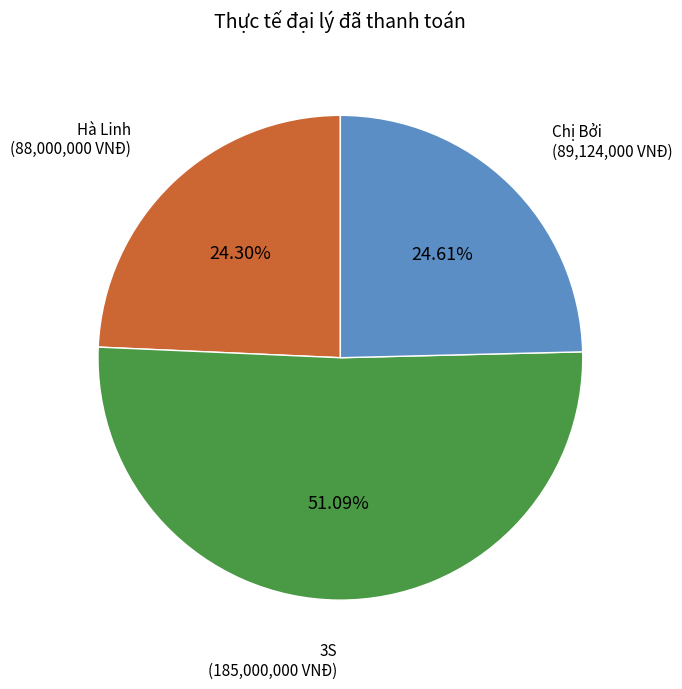

Count the number of slices in the pie.

3